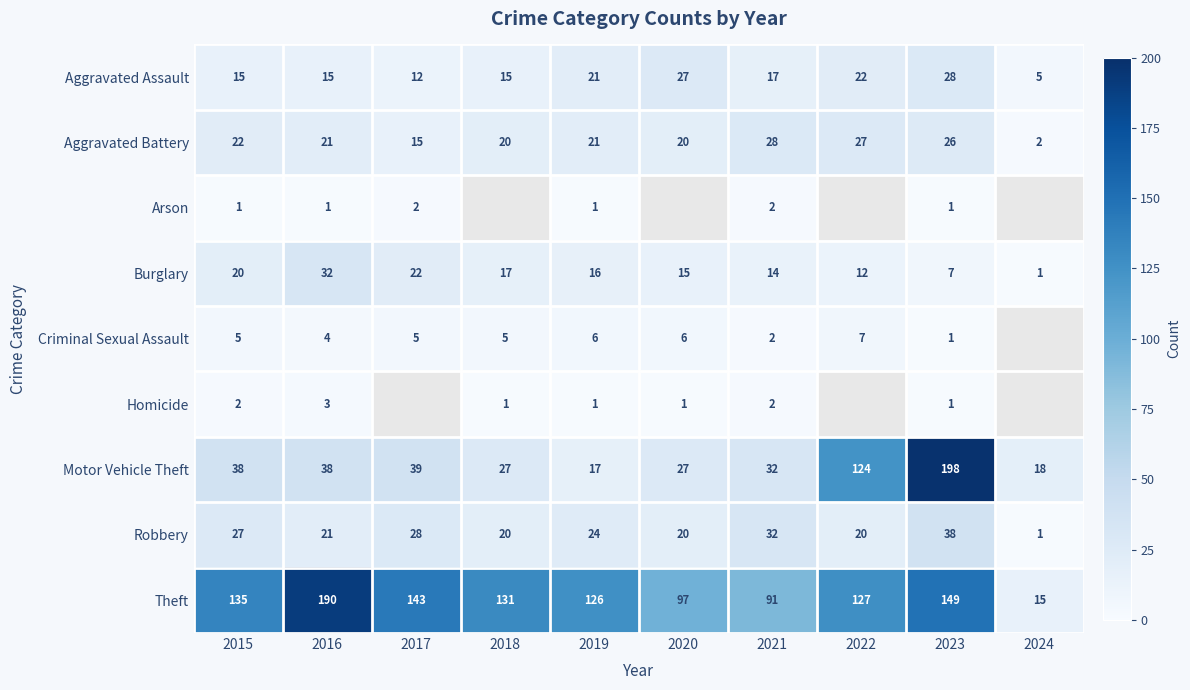

True or false: Theft has a value of 125.3 at 2021.

False